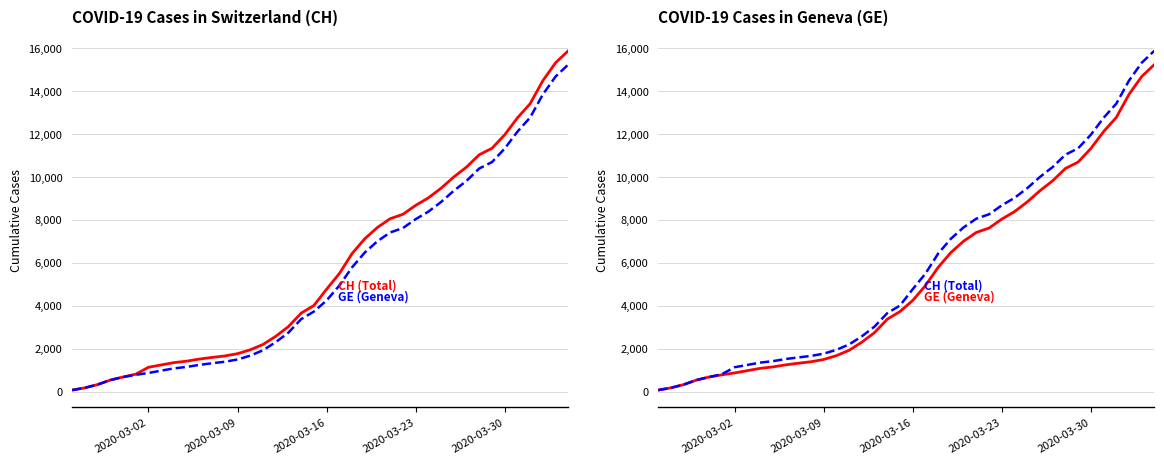

Reading left to right, list all the values displayed in this chart.

CH (Total): 73	178	329	540	682	814	1137	1245	1353	1420	1519	1595	1664	1770	1949	2199	2577	3033	3658	4014	4775	5501	6434	7125	7654	8061	8265	8681	9030	9481	10005	10467	11041	11340	11971	12758	13419	14494	15327	15888
GE (Geneva): 73	178	329	540	682	784	872	979	1085	1152	1248	1324	1393	1499	1678	1928	2306	2752	3377	3733	4248	4944	5792	6483	7012	7419	7623	8039	8388	8839	9363	9825	10399	10698	11329	12116	12777	13852	14685	15246